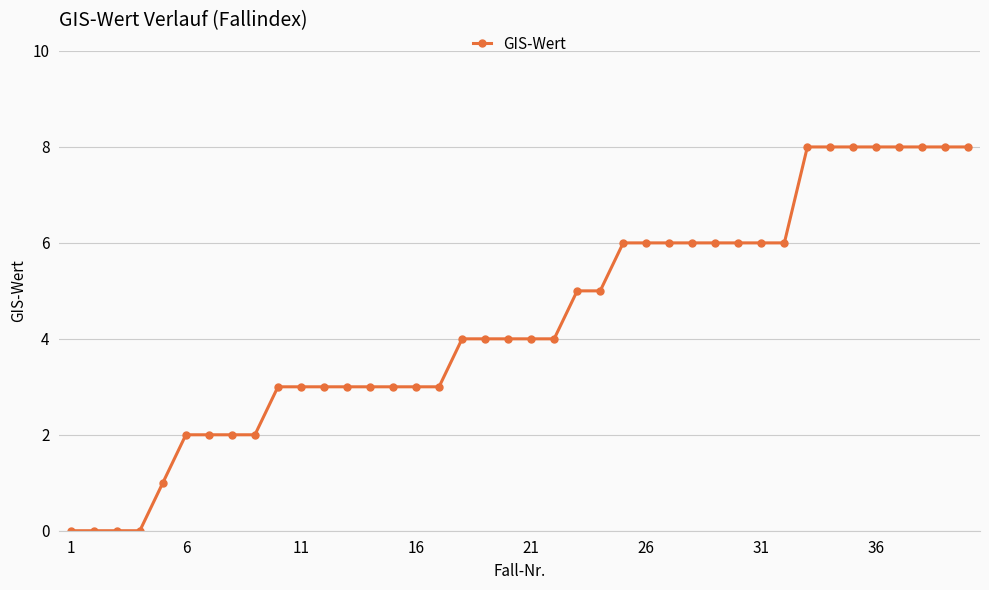

What is the maximum value shown in the chart?

8